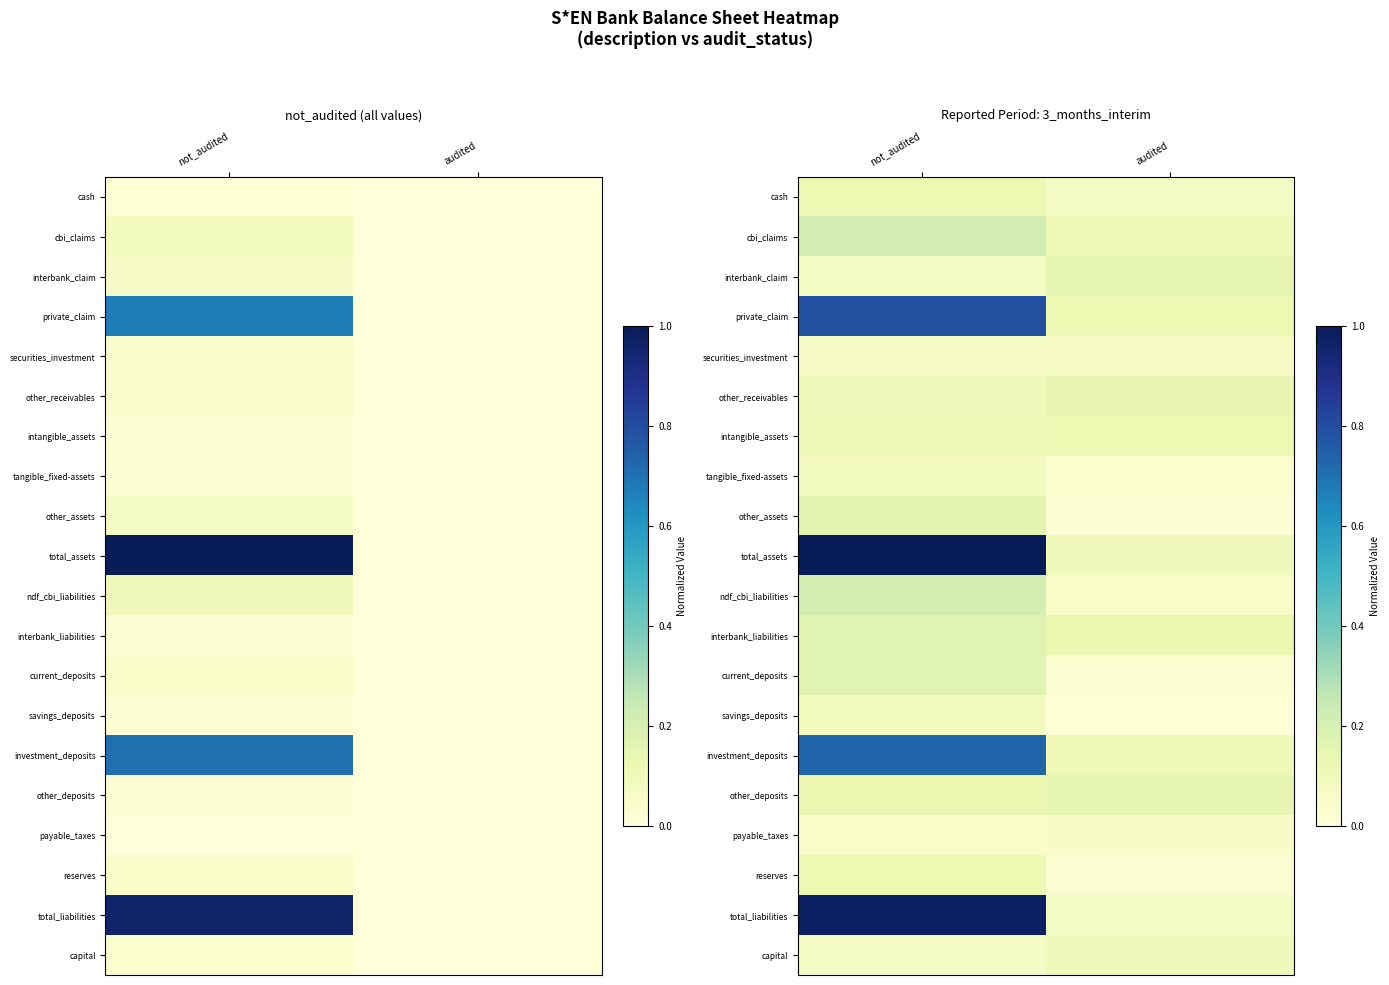

At not_audited, list the series in order from smallest to largest.

payable_taxes, securities_investment, capital, interbank_claim, tangible_fixed-assets, savings_deposits, other_receivables, intangible_assets, cash, reserves, other_deposits, other_assets, current_deposits, interbank_liabilities, ndf_cbi_liabilities, cbi_claims, investment_deposits, private_claim, total_liabilities, total_assets